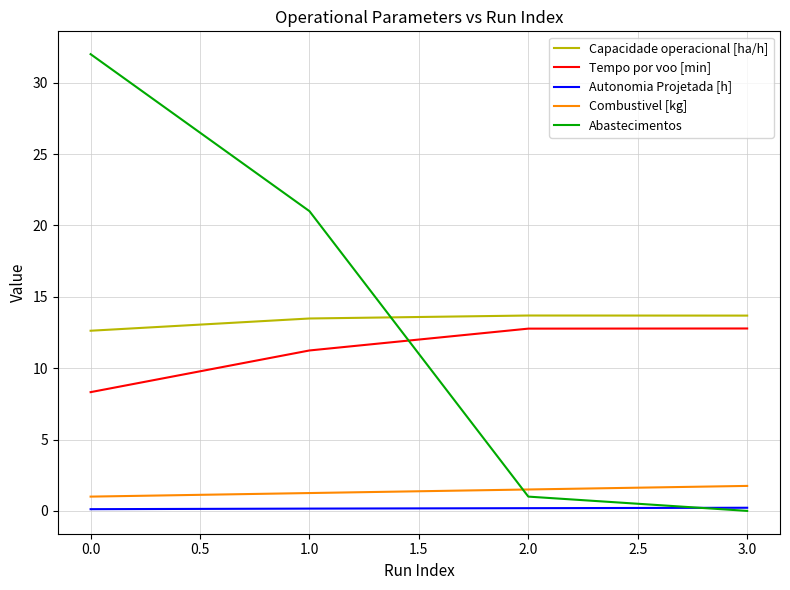

At which label is Abastecimentos closest to 16?

1.0